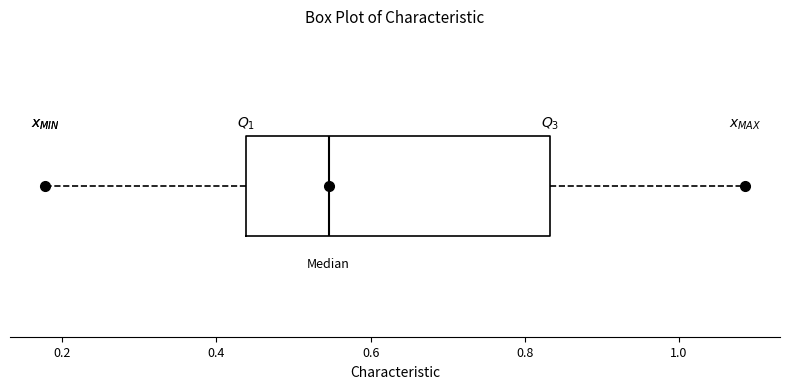

Transcribe this box plot: give where the median line is, the range the box spans, and where the two whiskers end, as read against the x-axis. The values are not printed on the chart, so give them approximately, as read against the axis.

median 0.54, box 0.44 to 0.84, whiskers 0.18 to 1.08